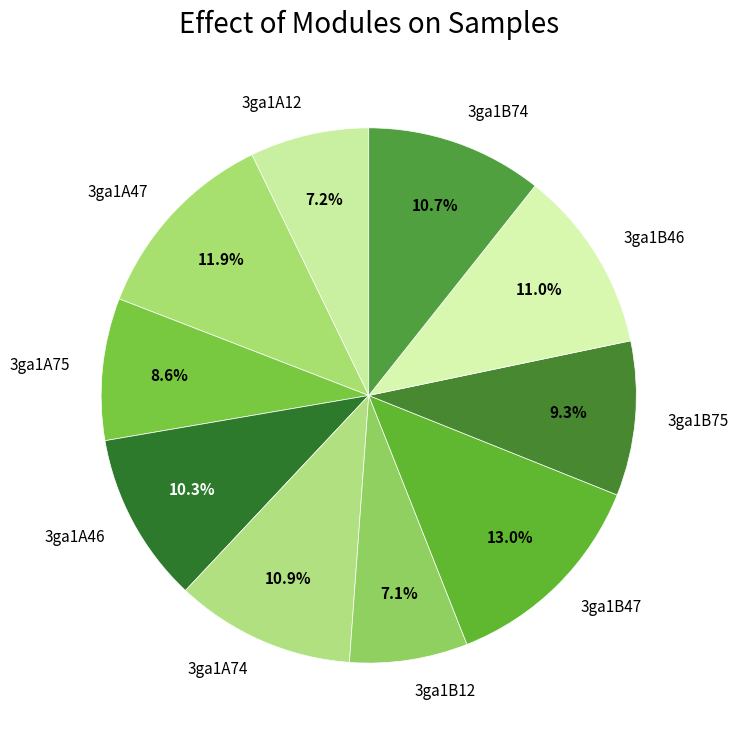

How many segments does this pie chart have?

10